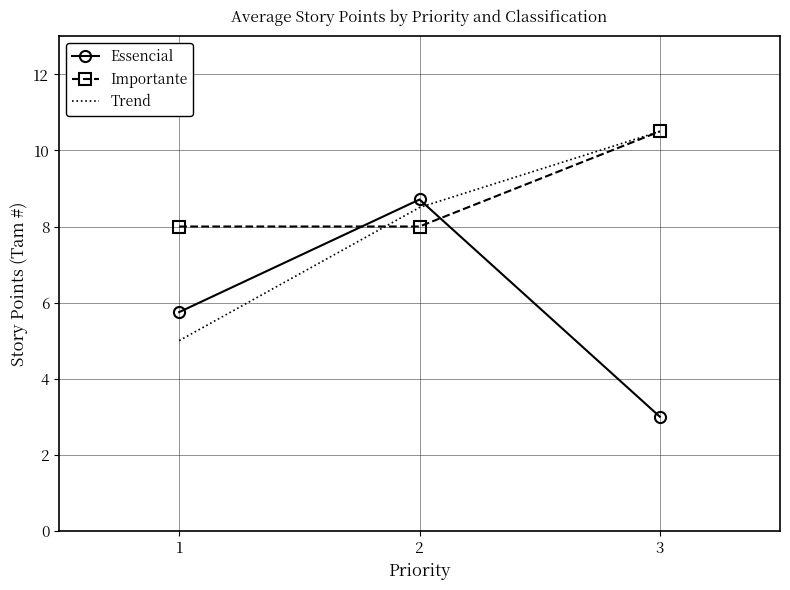

What is the sum of the Importante values at 1 and 3?

18.5